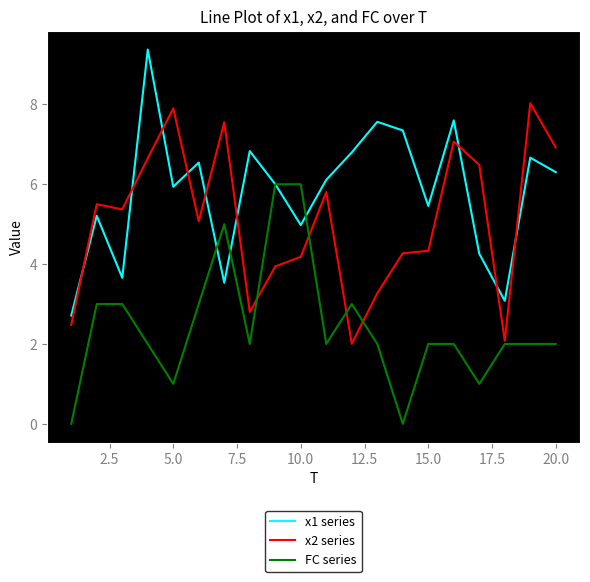

Which series has the largest total across all categories?

x1 series